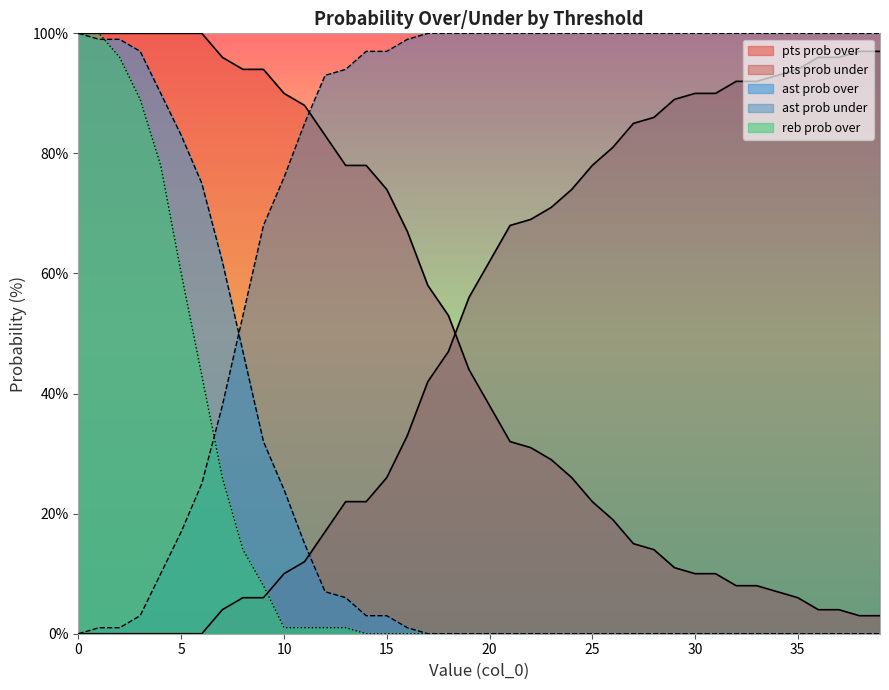

True or false: pts prob under has more than 1 interior local peaks.

False